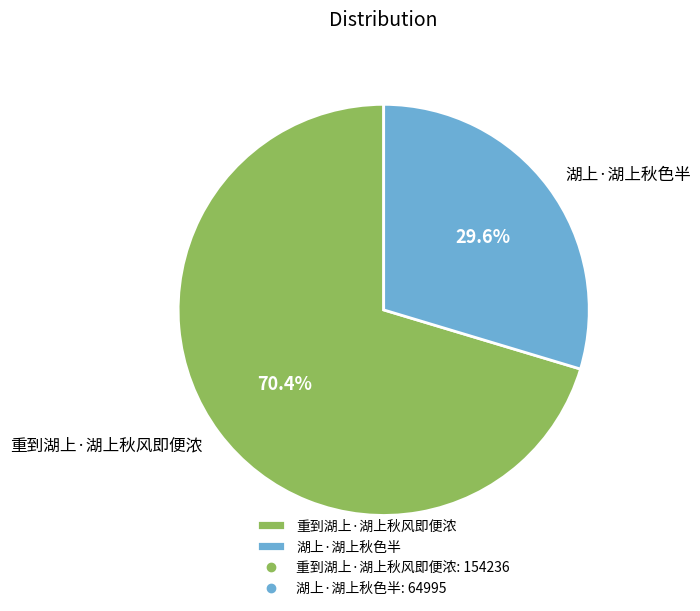

To the nearest percent, what is the combined percentage of 重到湖上·湖上秋风即便浓 and 湖上·湖上秋色半?

100%